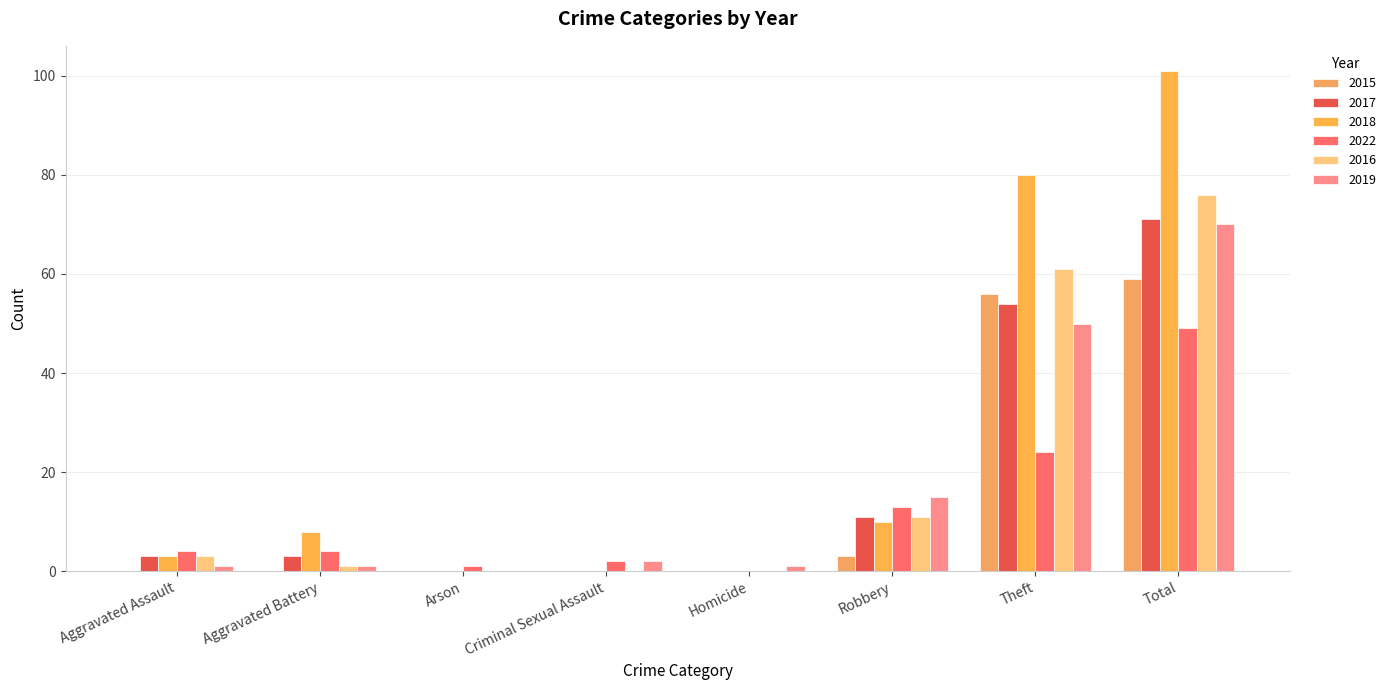

True or false: 2019 has a value of 1 at Aggravated Assault.

True